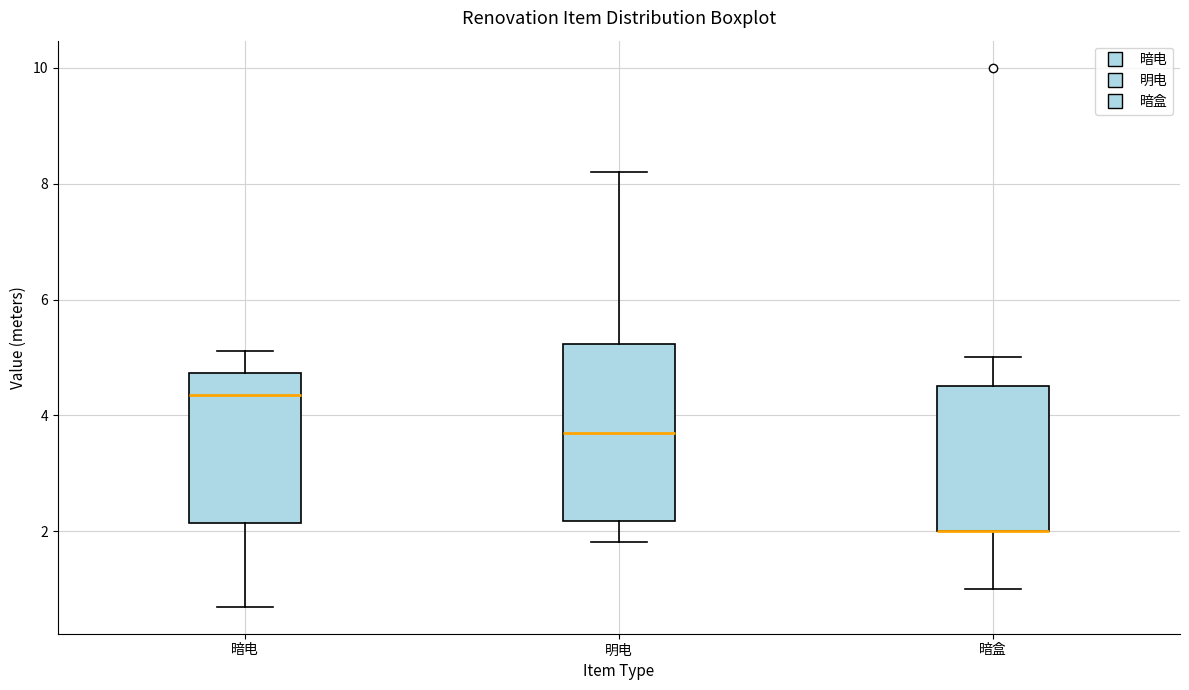

Reading left to right, read every box against the y-axis: the position of its median line, the range the box covers, and the ends of its whiskers. The values are not printed on the chart, so give them approximately, as read against the axis.

暗电: median 4.4, box 2.2 to 4.8, whiskers 0.8 to 5.2
明电: median 3.8, box 2.2 to 5.2, whiskers 1.8 to 8.2
暗盒: median 2.0 (drawn on the box's lower edge), box 2.0 to 4.6, whiskers 1.0 to 5.0